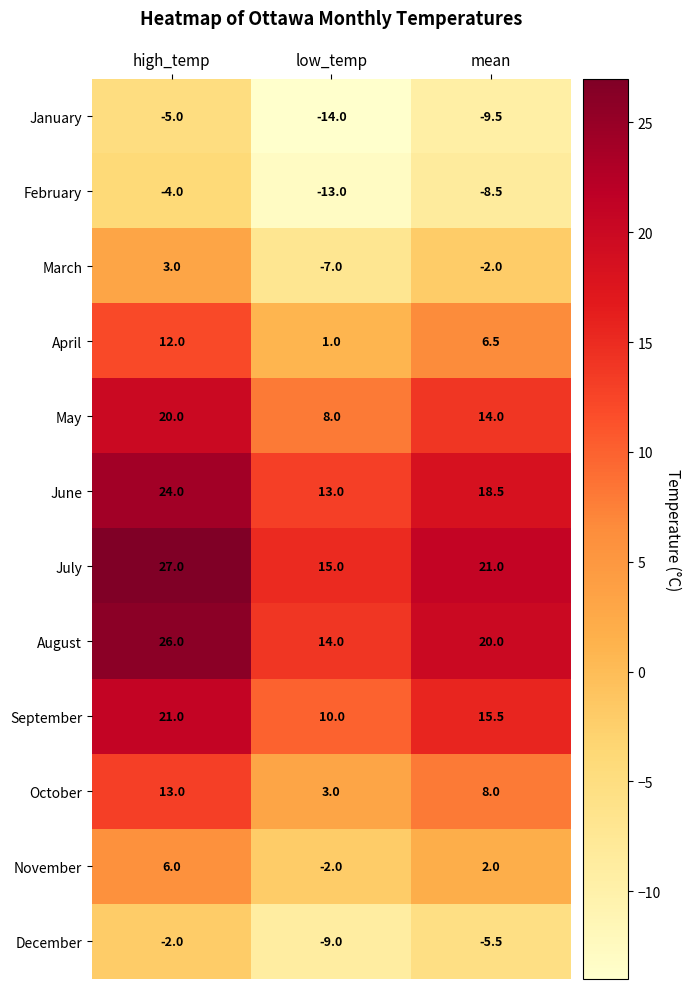

What is the total value across all series at high_temp?

141.0